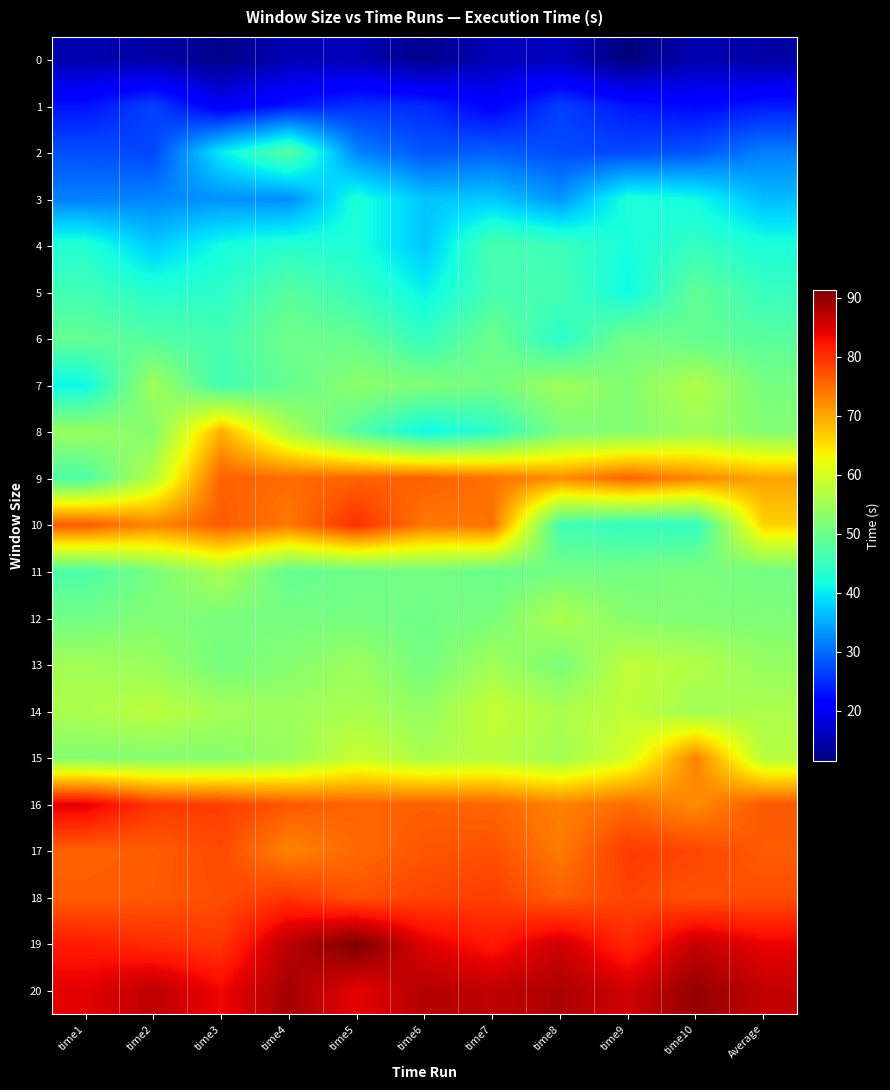

Count the number of data series in this chart.

21